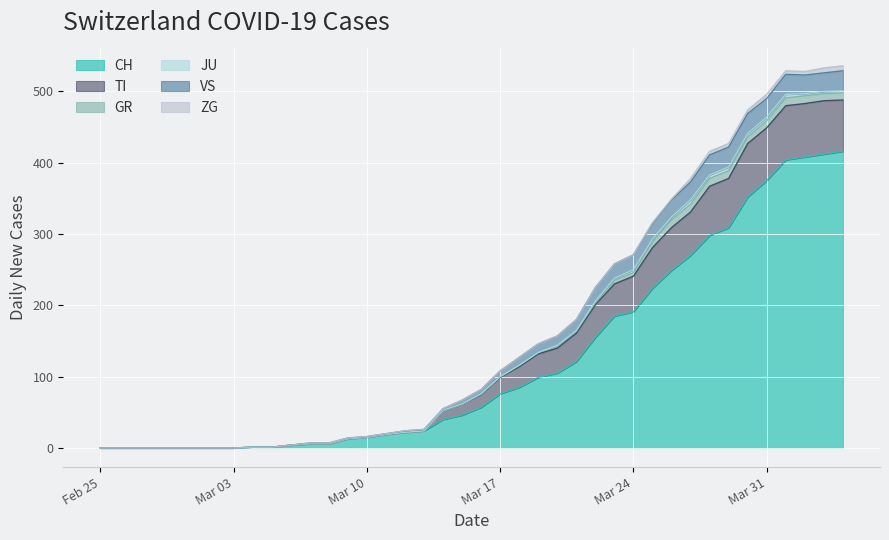

Rank the series at 2020-03-08 from highest to lowest value.

CH, VS, TI, GR, JU, ZG